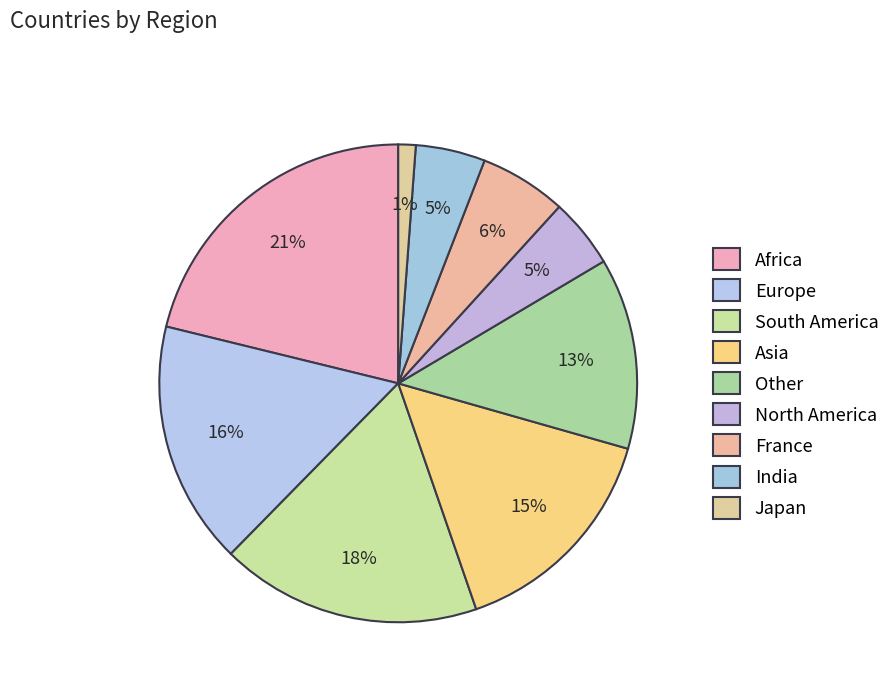

Rank the categories by value from lowest to highest.

Japan, North America, India, France, Other, Asia, Europe, South America, Africa